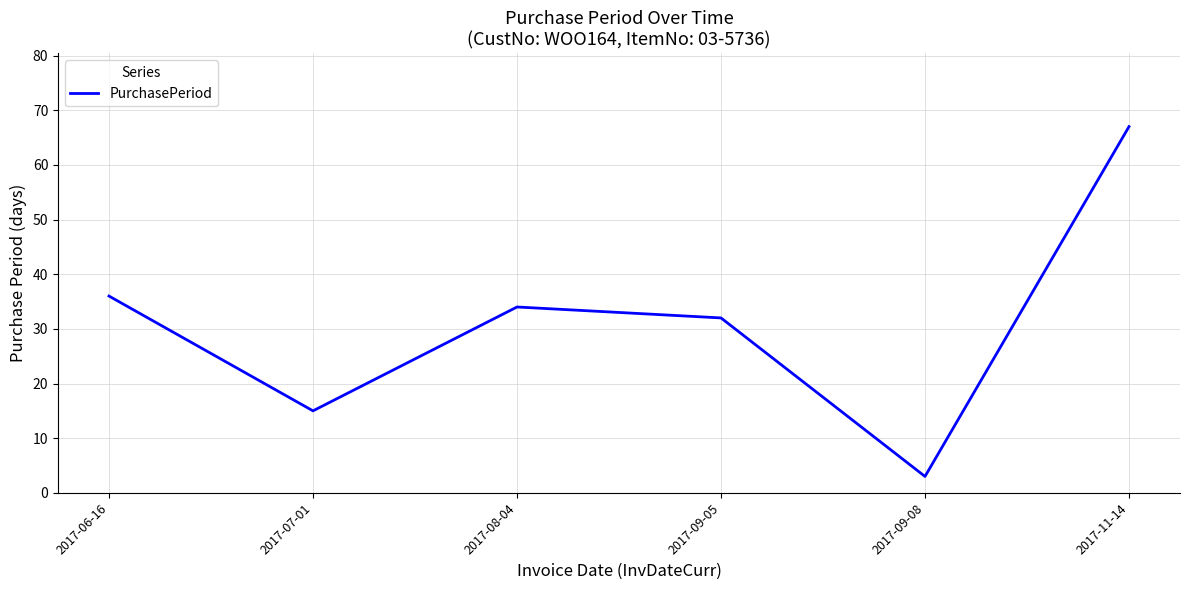

List the labels in order of value, smallest first.

2017-09-08, 2017-07-01, 2017-09-05, 2017-08-04, 2017-06-16, 2017-11-14